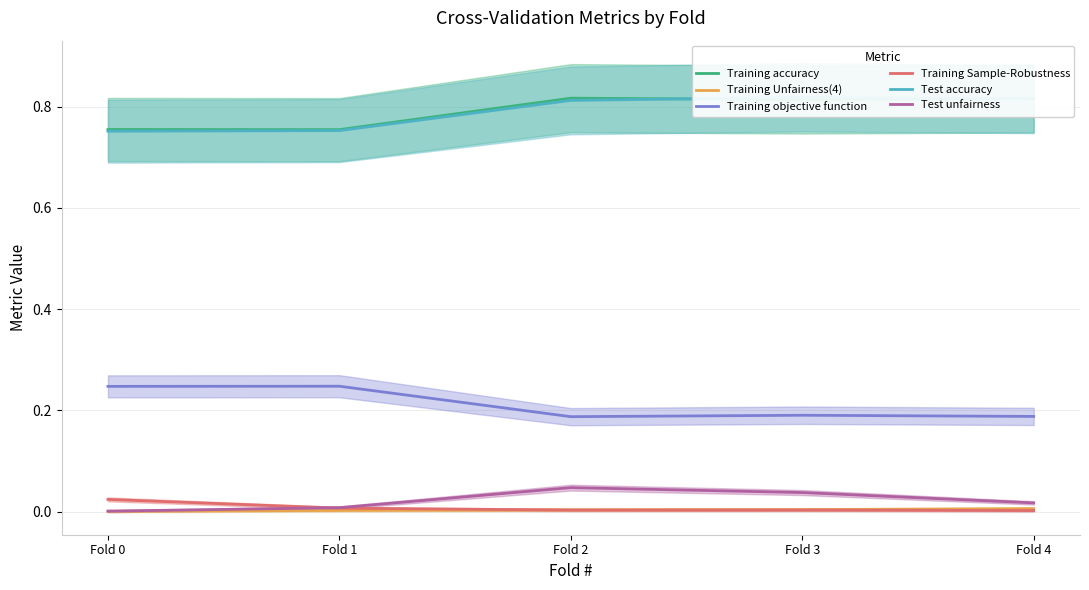

What is the average value of the Training objective function series?

0.2